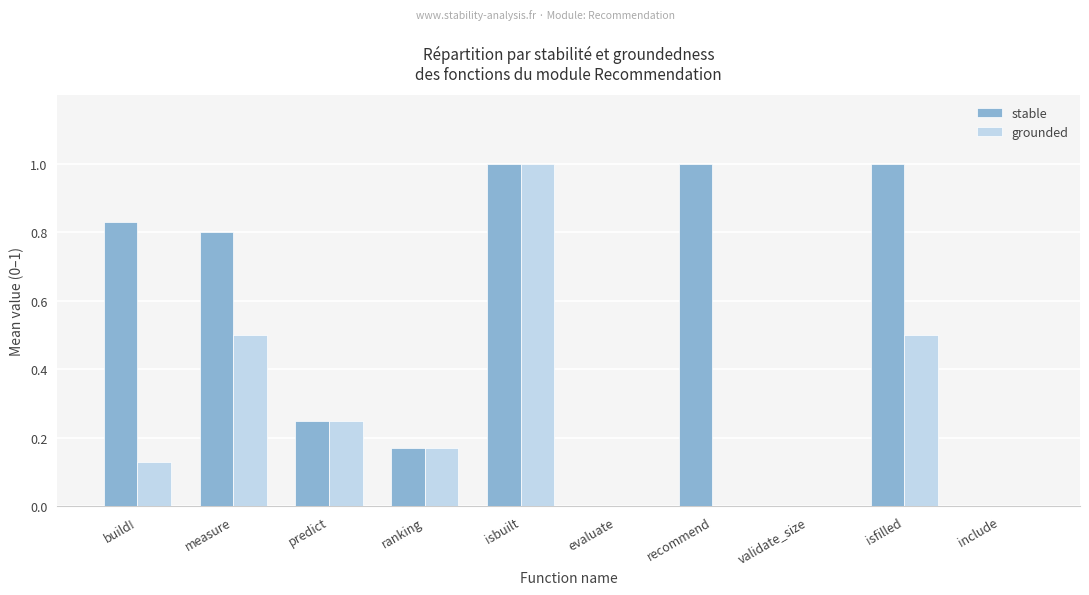

At which label does grounded reach its peak?

isbuilt